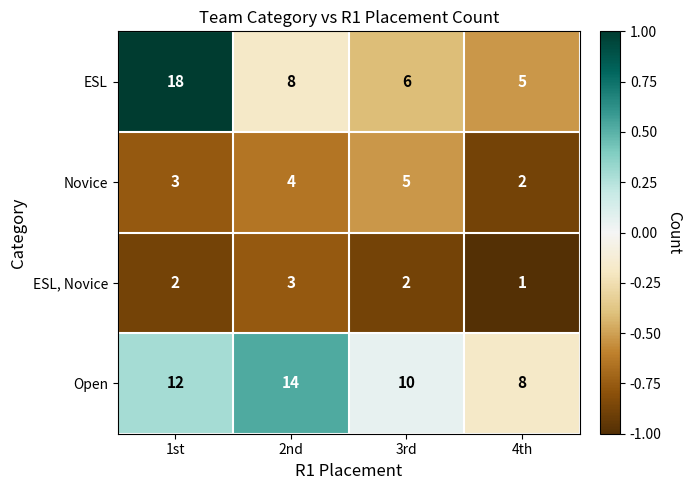

Is the value of Novice at 4th greater than the value of Open at 4th?

No